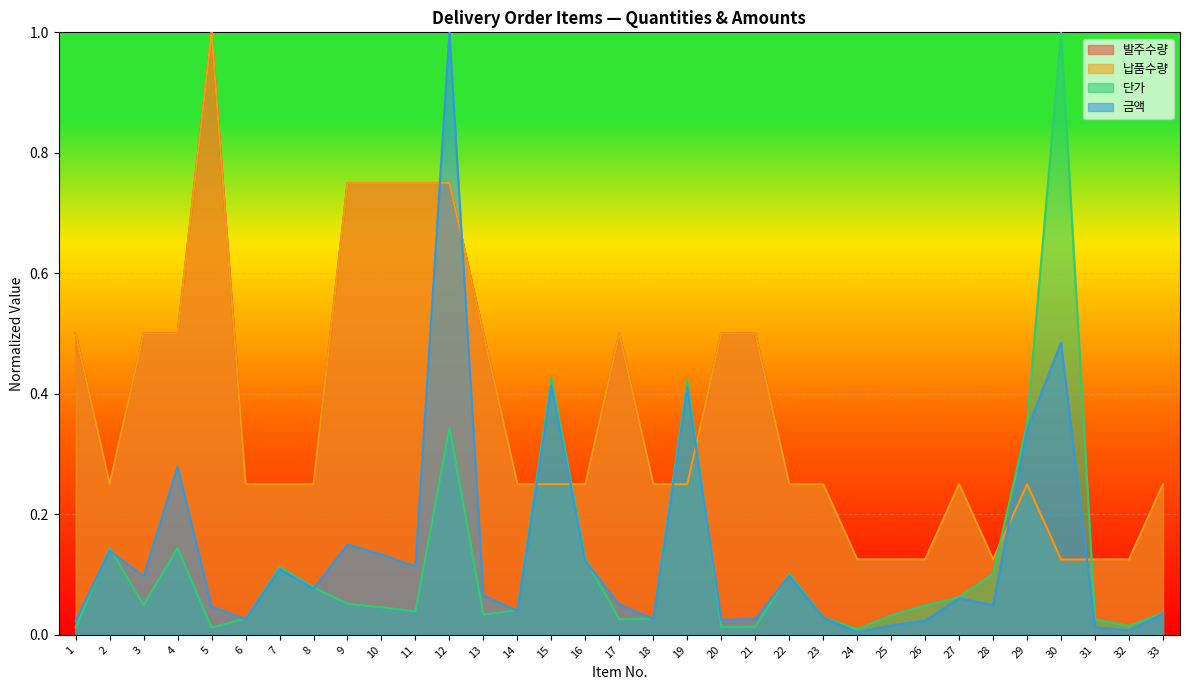

Does the chart display data point markers on the line(s)?

No